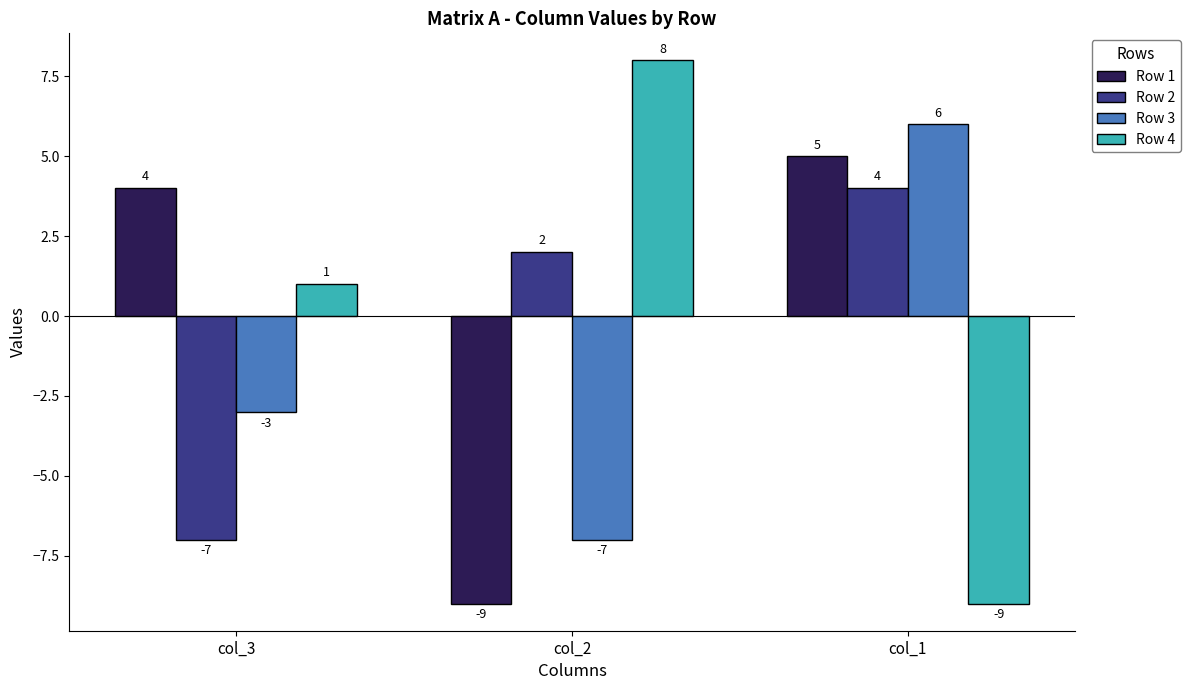

What is the difference between the maximum and minimum values in the Row 2 series?

11